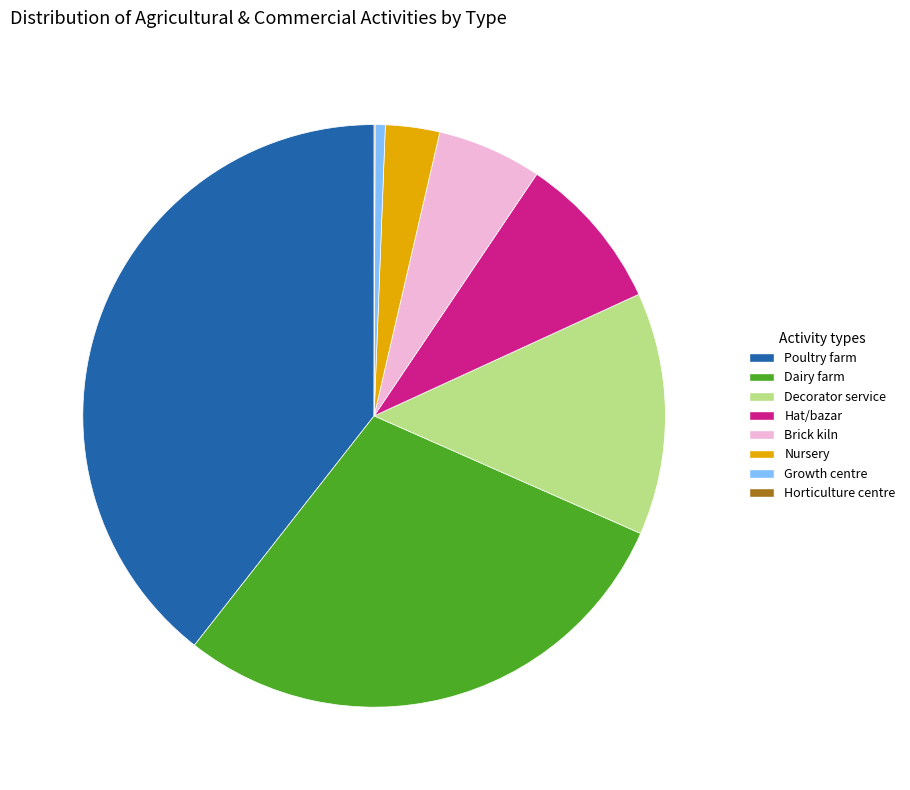

Does Growth centre account for over 50% of the chart?

No